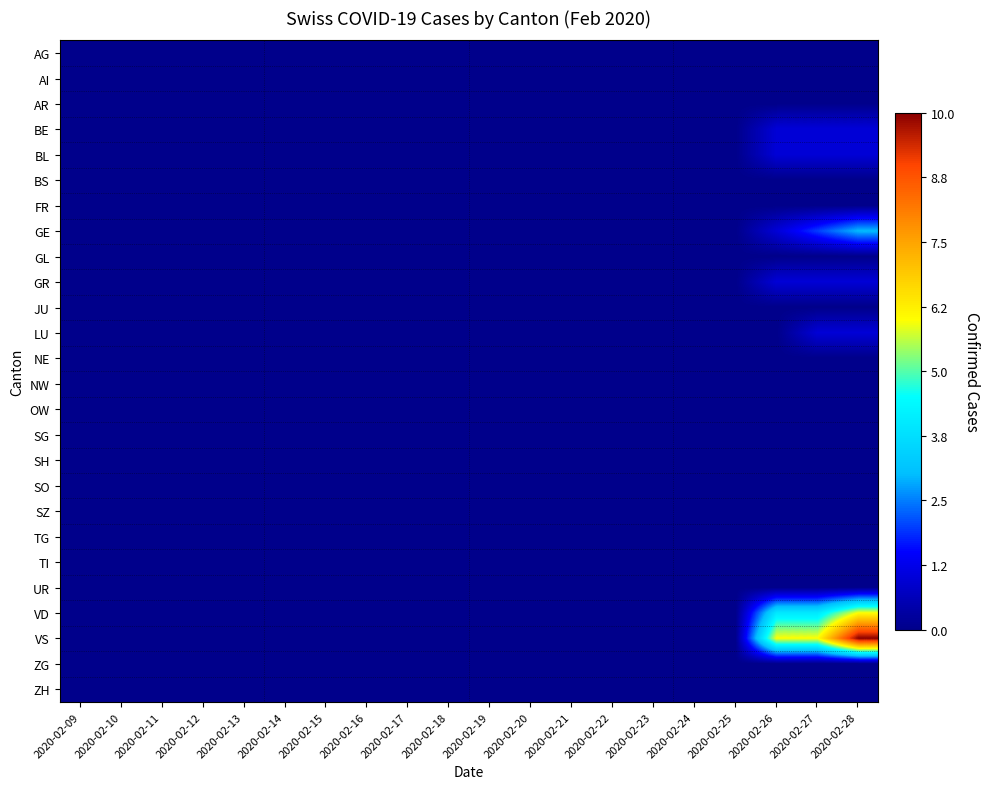

At 2020-02-20, list the series in order from largest to smallest.

AG, AI, AR, BE, BL, BS, FR, GE, GL, GR, JU, LU, NE, NW, OW, SG, SH, SO, SZ, TG, TI, UR, VD, VS, ZG, ZH